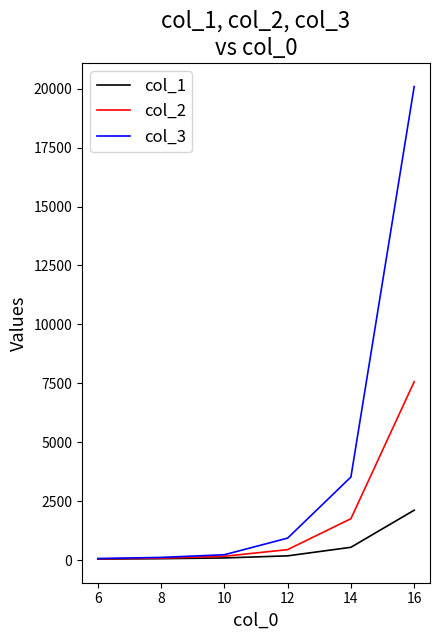

At which category is the sum across all series the highest?

16